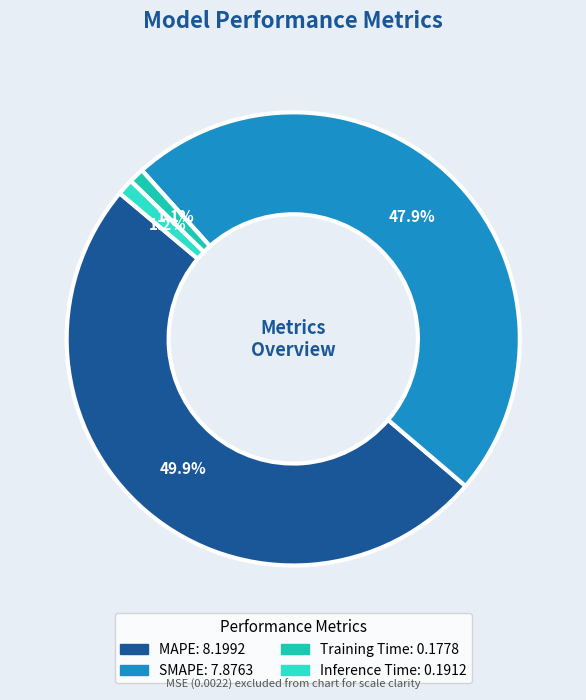

What percentage do Inference Time and MAPE together represent?

51.0%